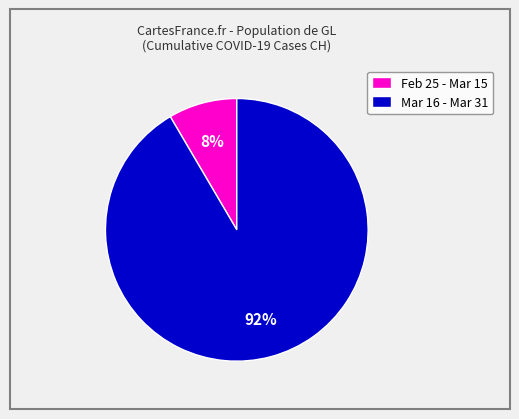

Is there any slice that represents more than half of the pie?

Yes